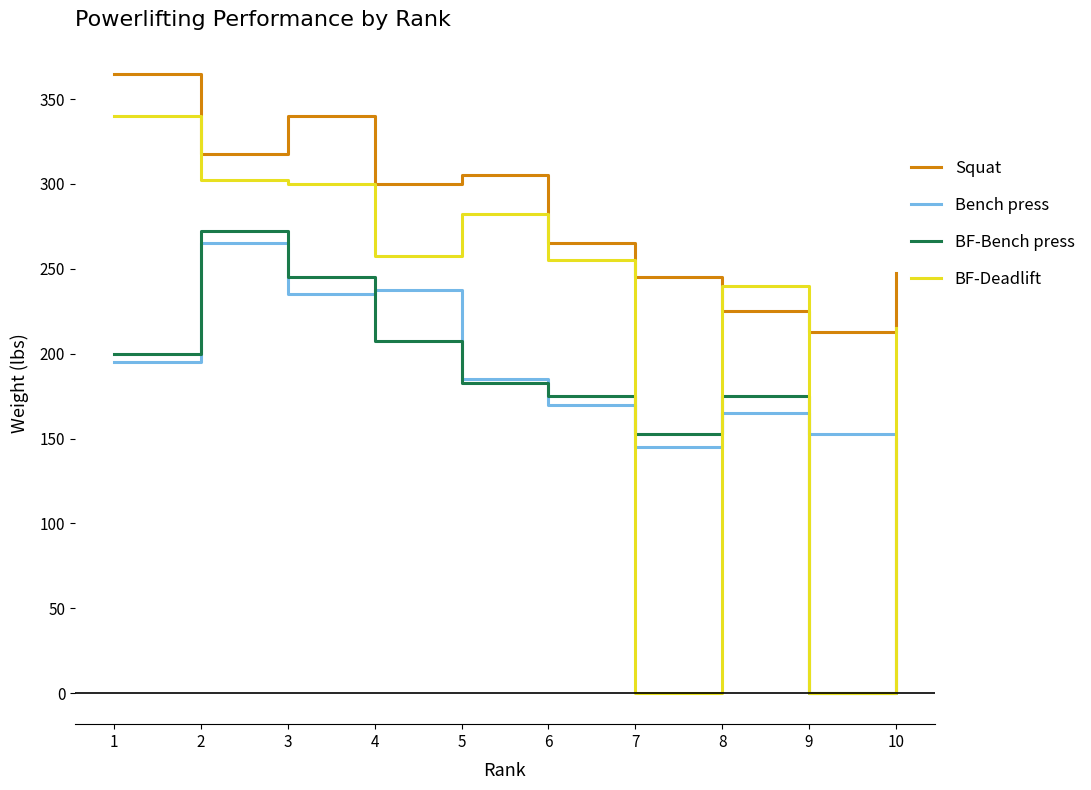

True or false: BF-Bench press has more than 2 interior local peaks.

False